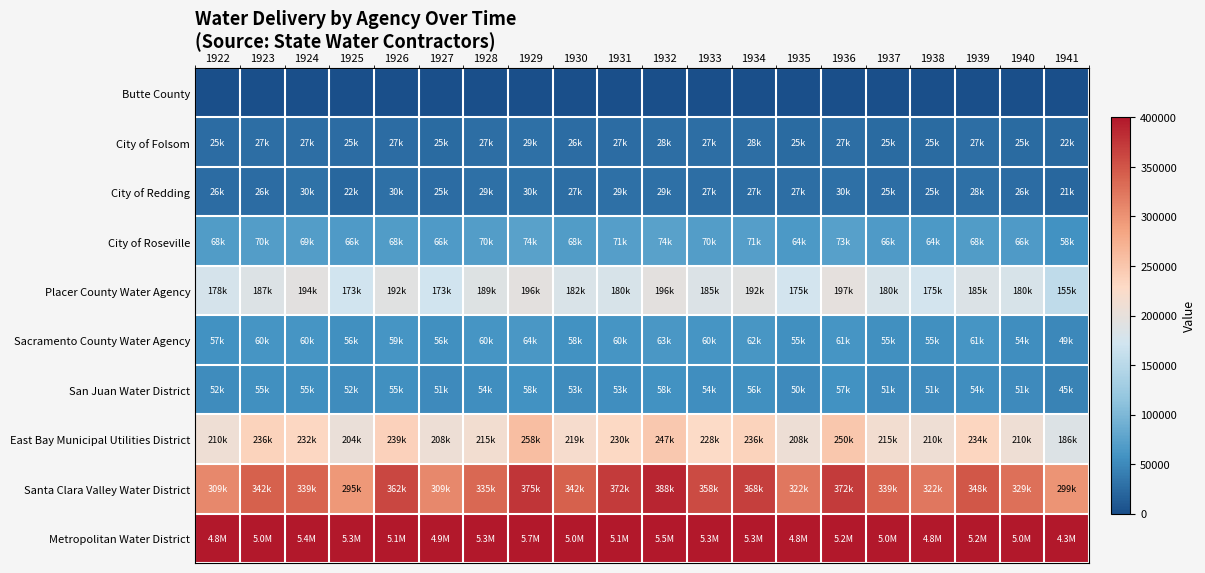

Which series has the largest total across all categories?

Metropolitan Water District